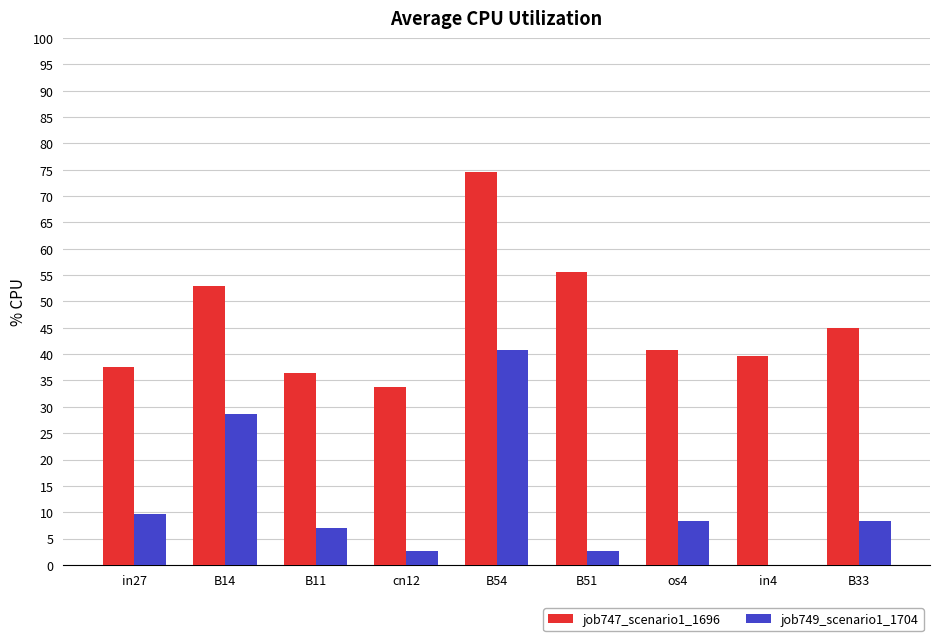

Which series has the largest total across all categories?

job747_scenario1_1696